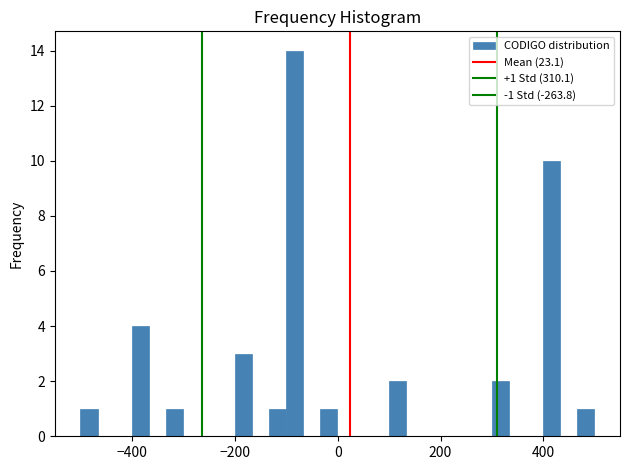

Read against the x-axis, roughly where is the centre of the tallest bar?

-80